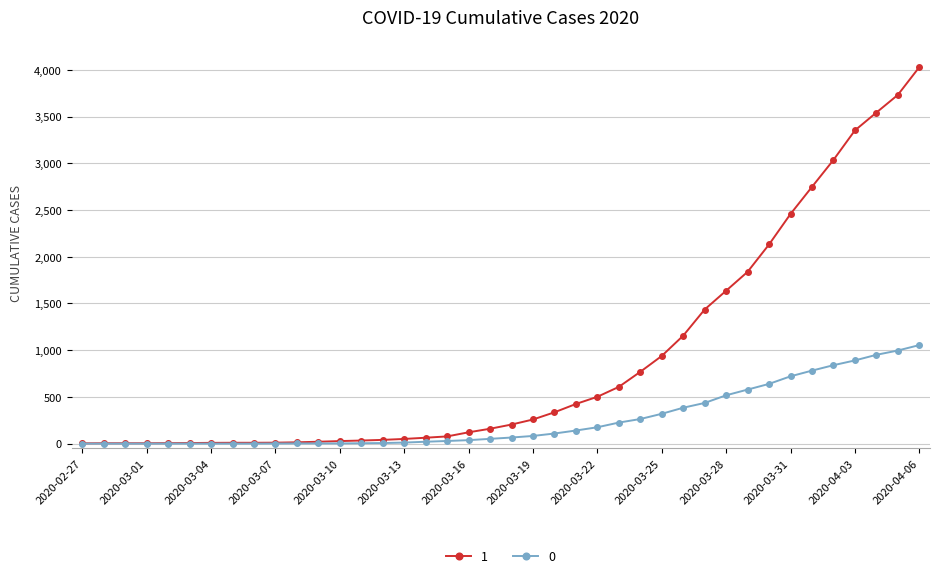

Which series has the widest spread of values?

1